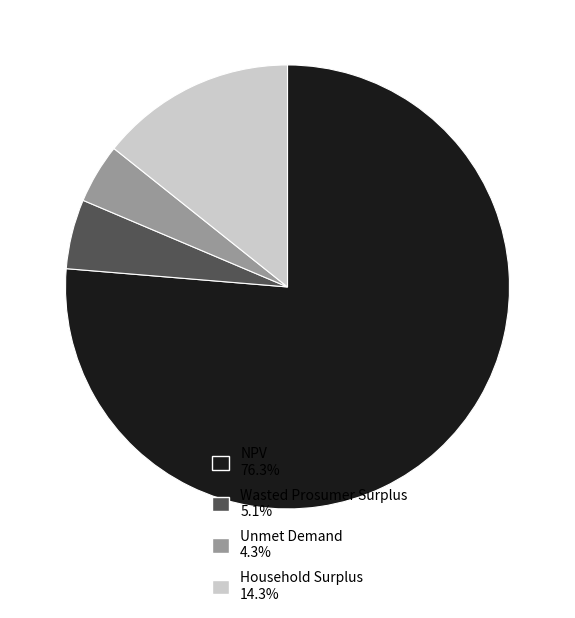

Does NPV account for over 50% of the chart?

Yes